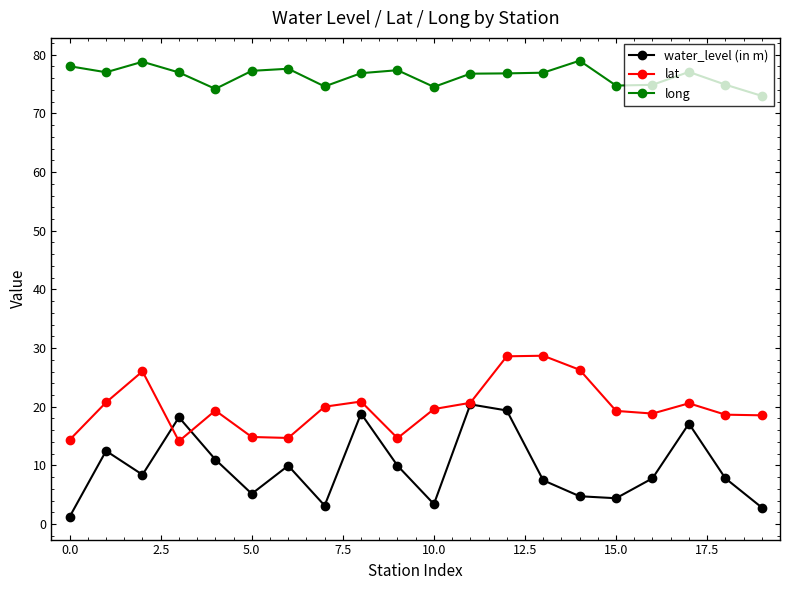

Rank the series by their average value, from highest to lowest.

long, lat, water_level (in m)